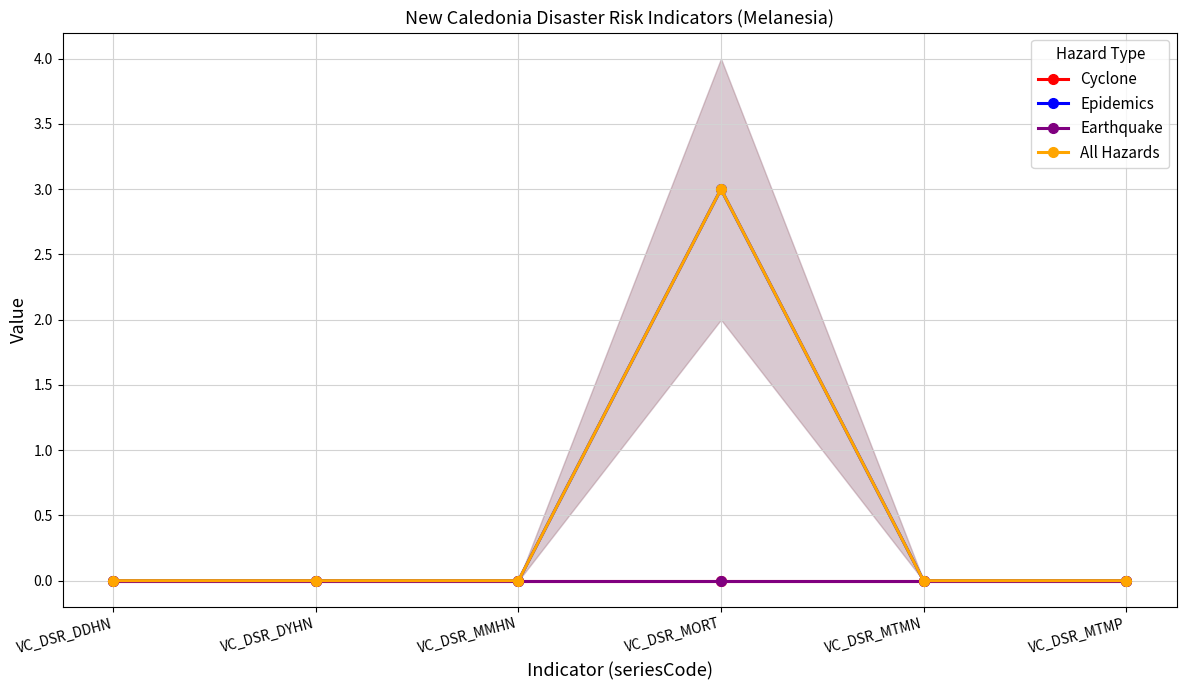

Reading left to right, what are all the values shown in this chart?

Cyclone: 0	0	0	0	0	0
Epidemics: 0	0	0	3	0	0
Earthquake: 0	0	0	0	0	0
All Hazards: 0	0	0	3	0	0